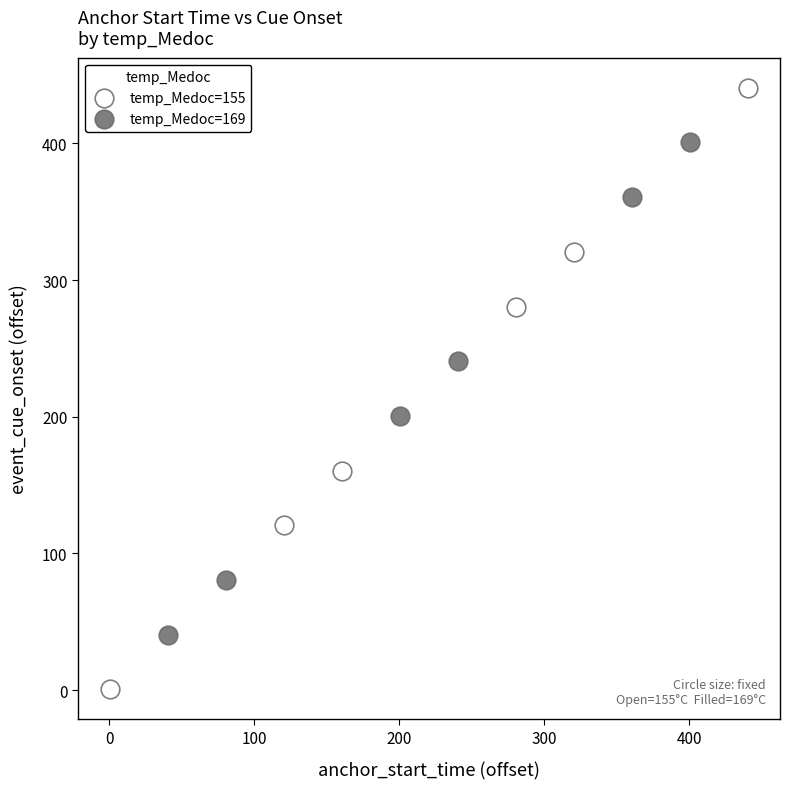

Which series contains the lowest Y value?

temp_Medoc=155